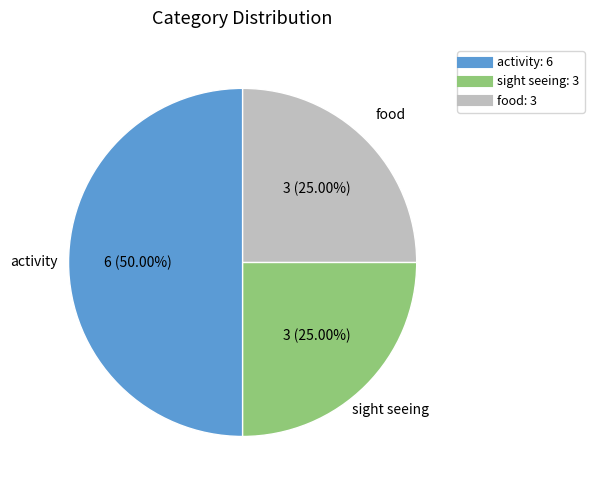

To the nearest percent, what is the difference between the largest and smallest slice percentages?

25%